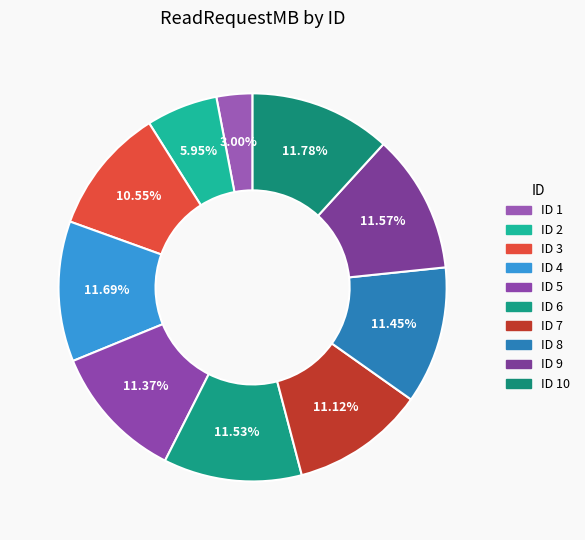

Count the number of slices in the pie.

10